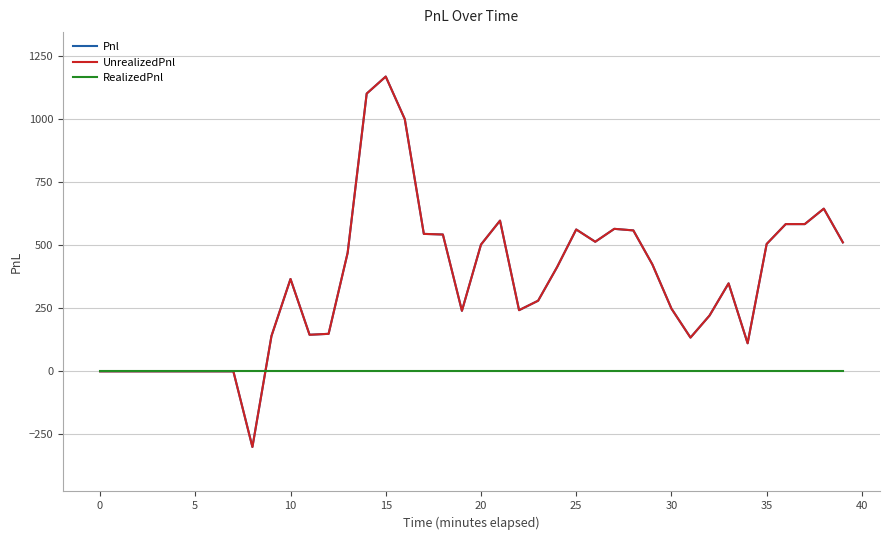

Where is UnrealizedPnl nearest to the value 434?

29